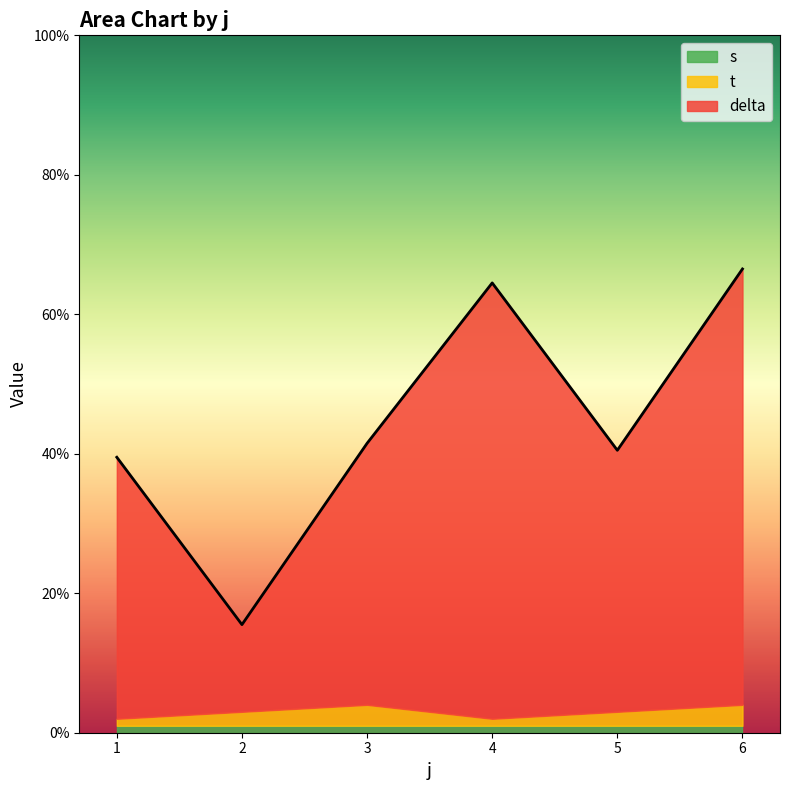

What is the average value of the s series?

1.0